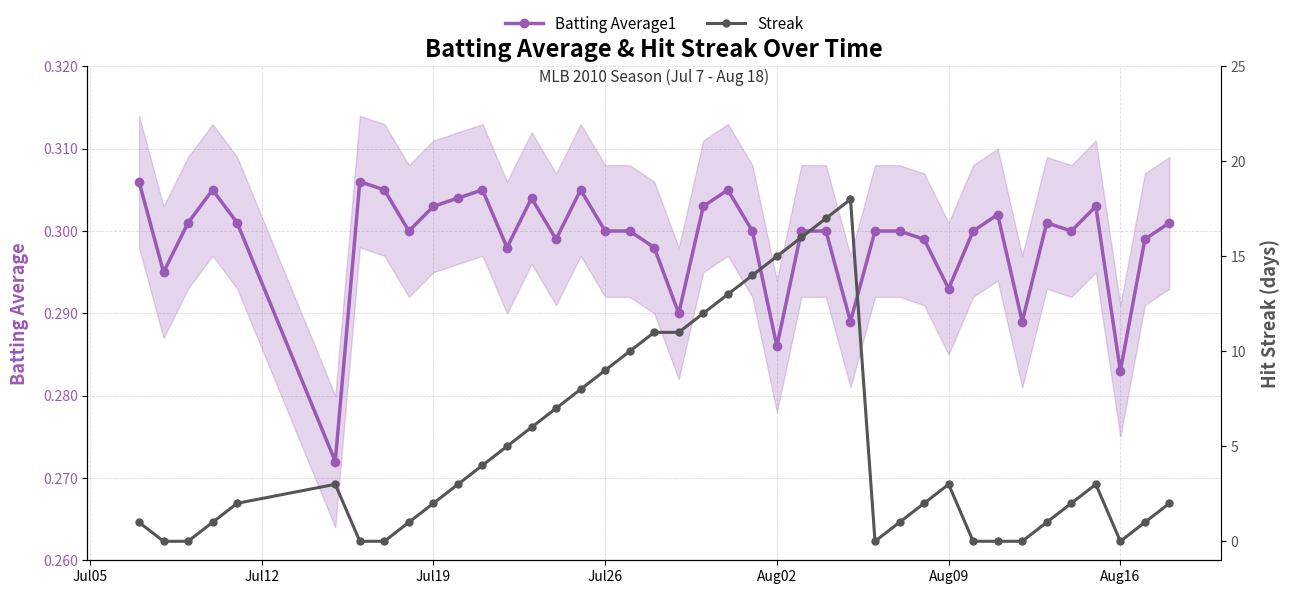

How many times do Streak and Batting Average1 cross each other?

10